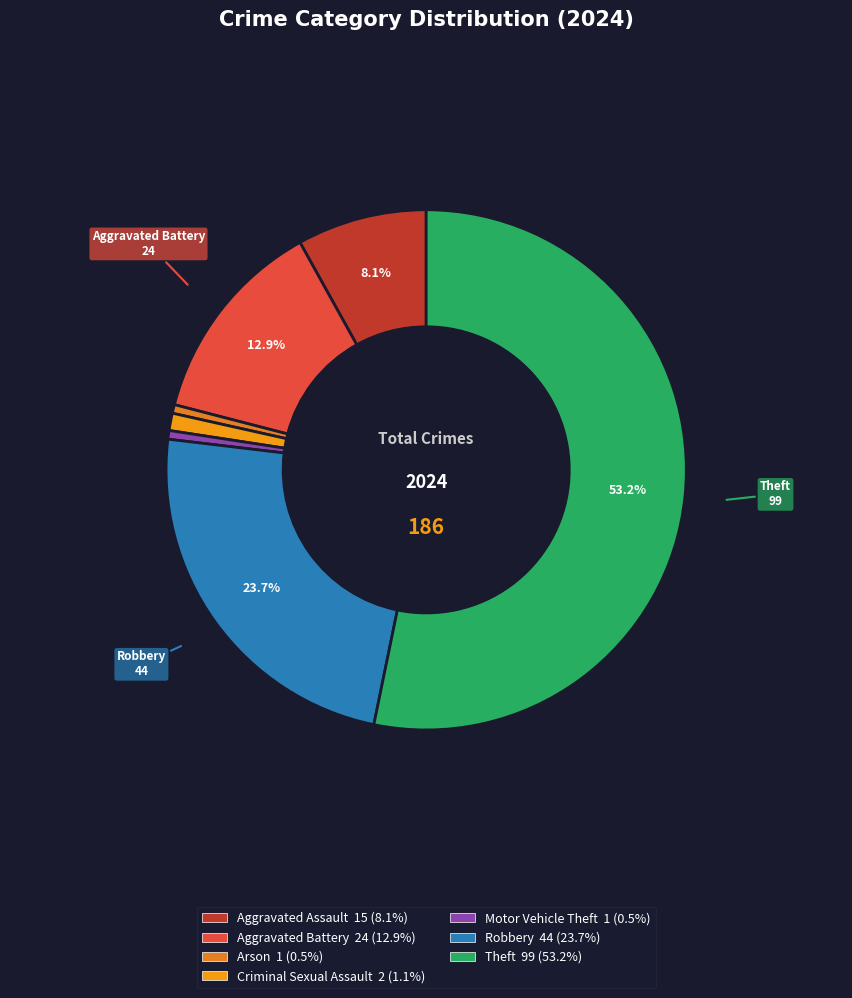

Is Arson the majority of the pie?

No